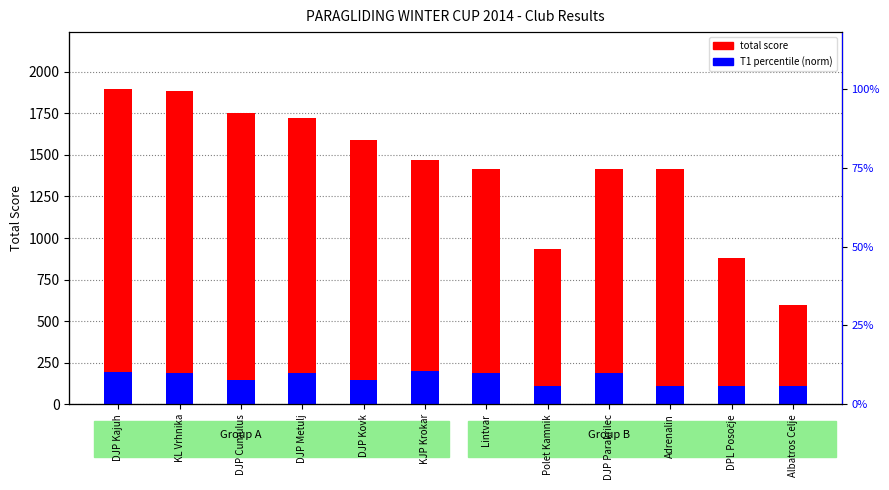

What is the label of the 9th bar from the left?

DJP Parakrilec